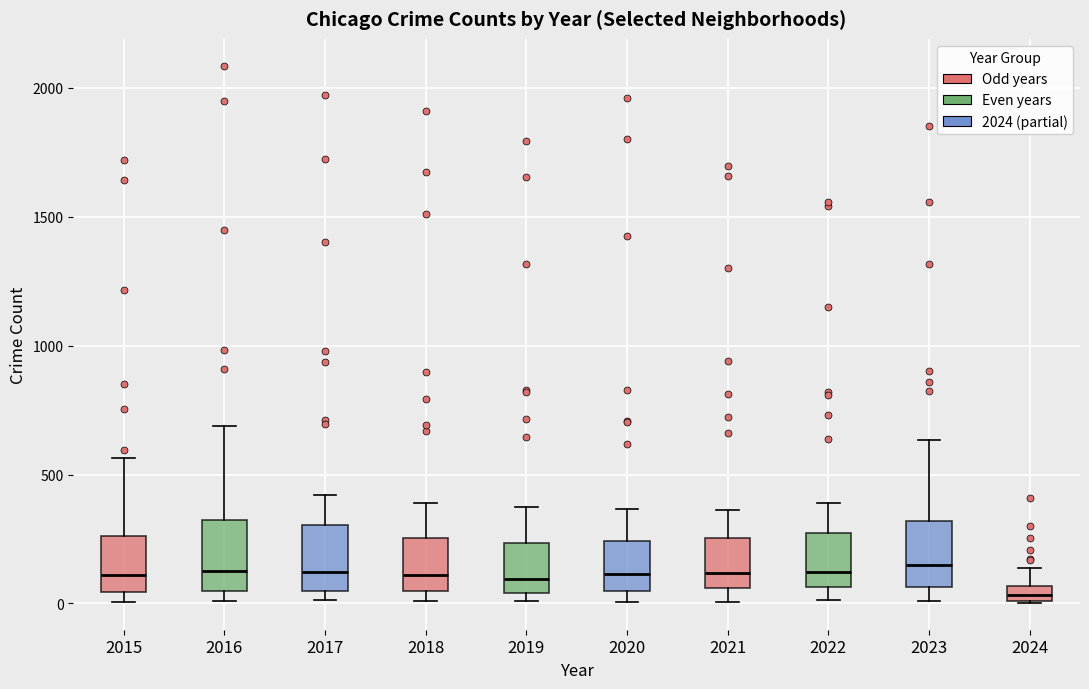

Where is the lower edge of the box at x = 2024 on the y-axis? The values are not printed on the chart, so give them approximately, as read against the axis.

0